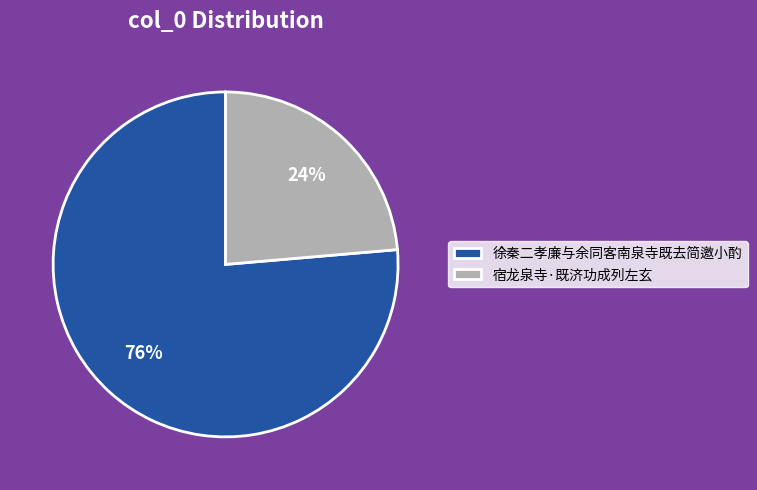

Approximately how many times larger is the value at 宿龙泉寺·既济功成列左玄 compared to 徐秦二孝廉与余同客南泉寺既去简邀小酌?

0.3